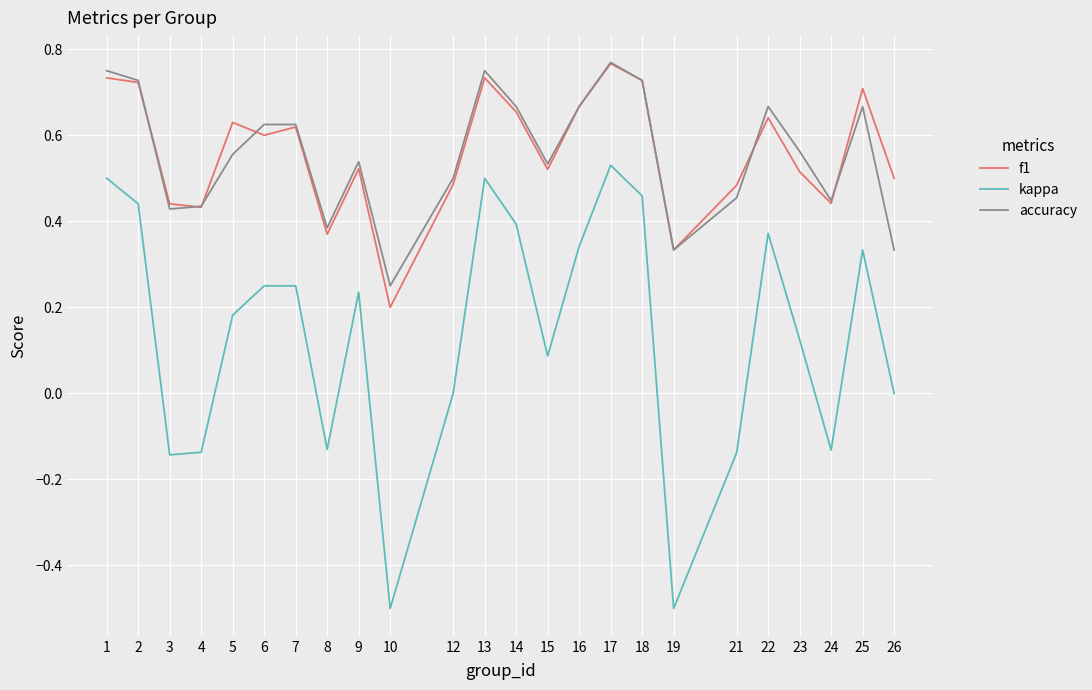

Is the value of f1 at 4 greater than the value of kappa at 8?

Yes